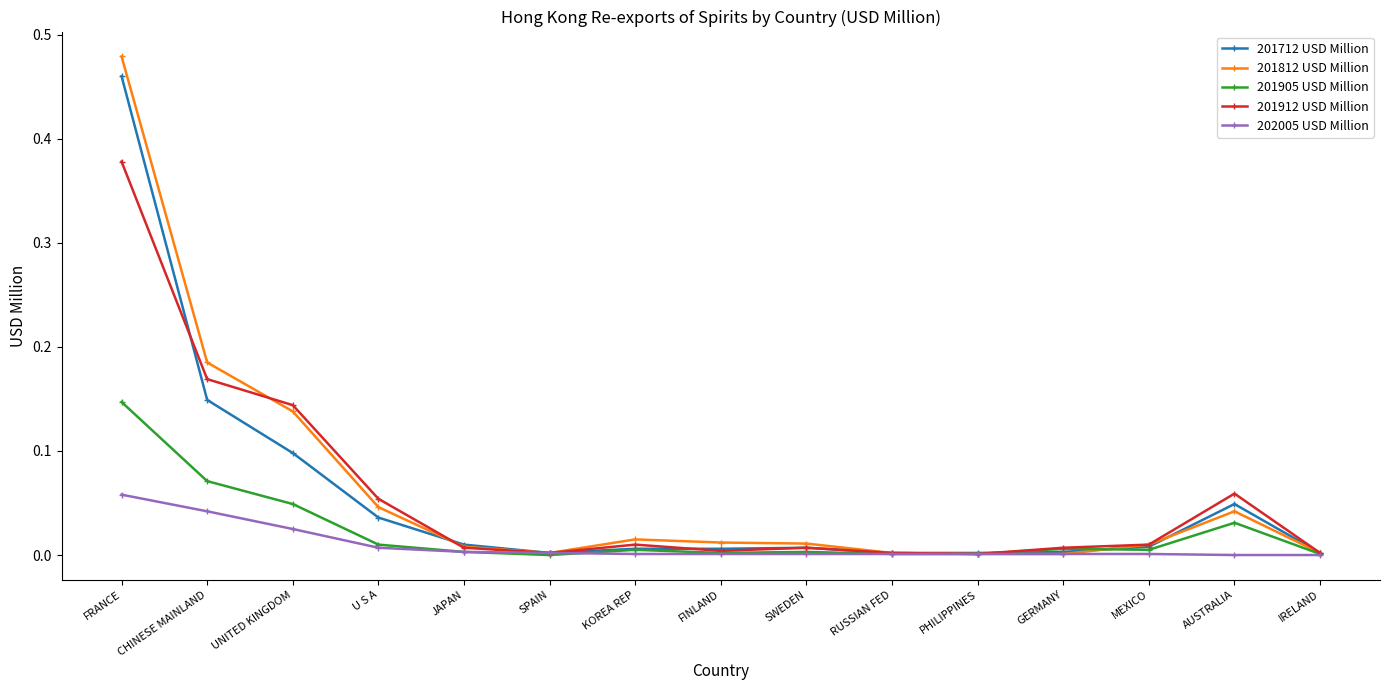

Which series has the largest range (max minus min)?

201812 USD Million